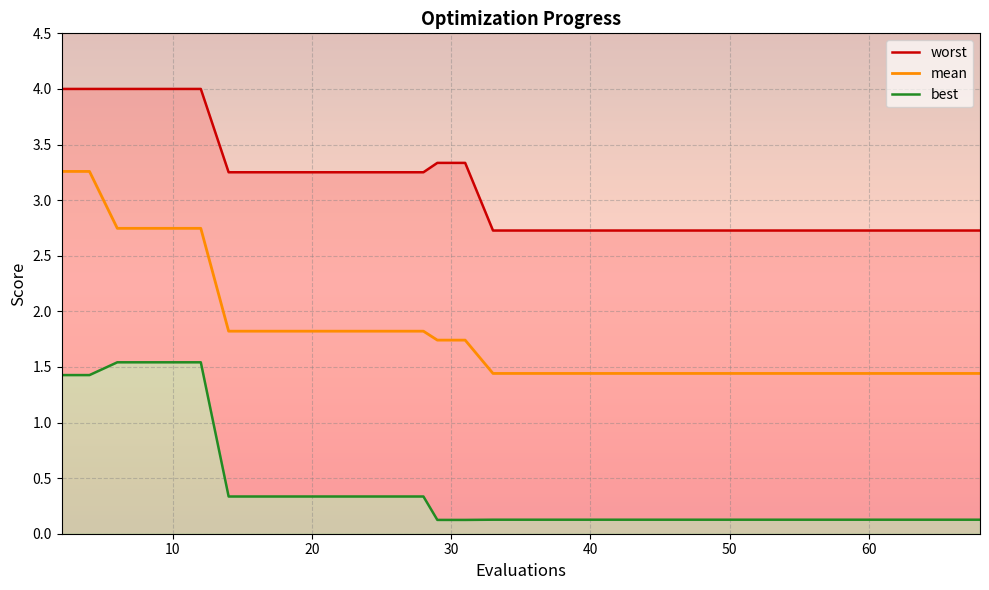

True or false: best_line and mean cross at least once.

False